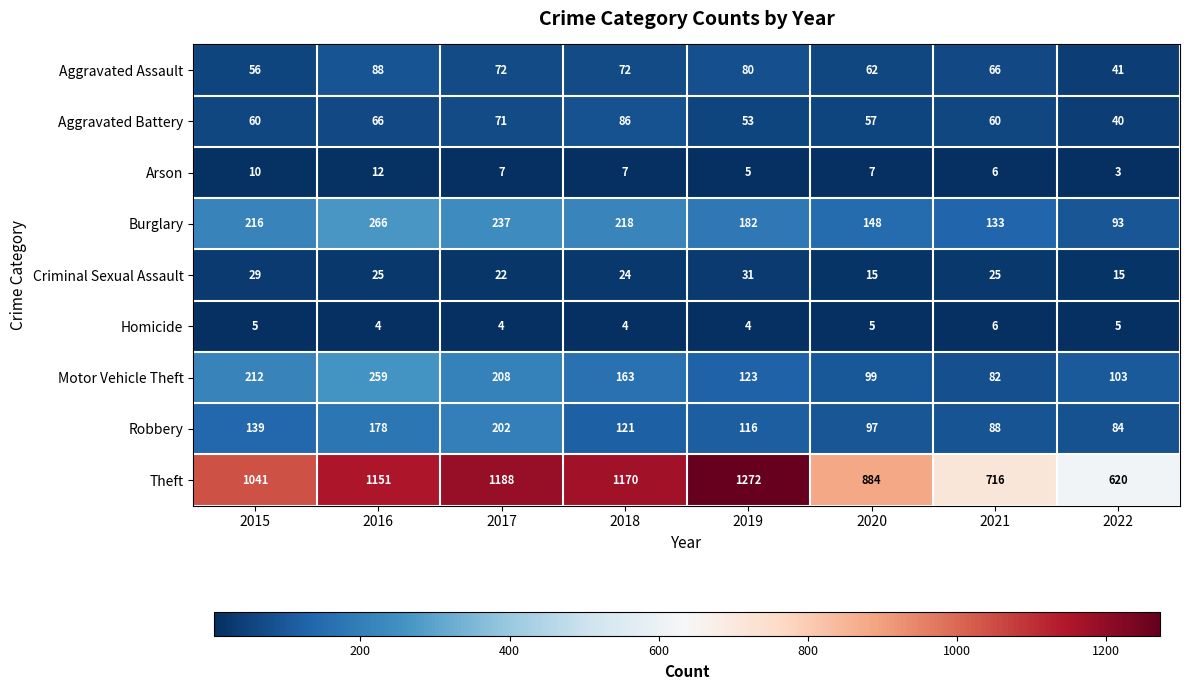

Which series has the widest spread of values?

Theft